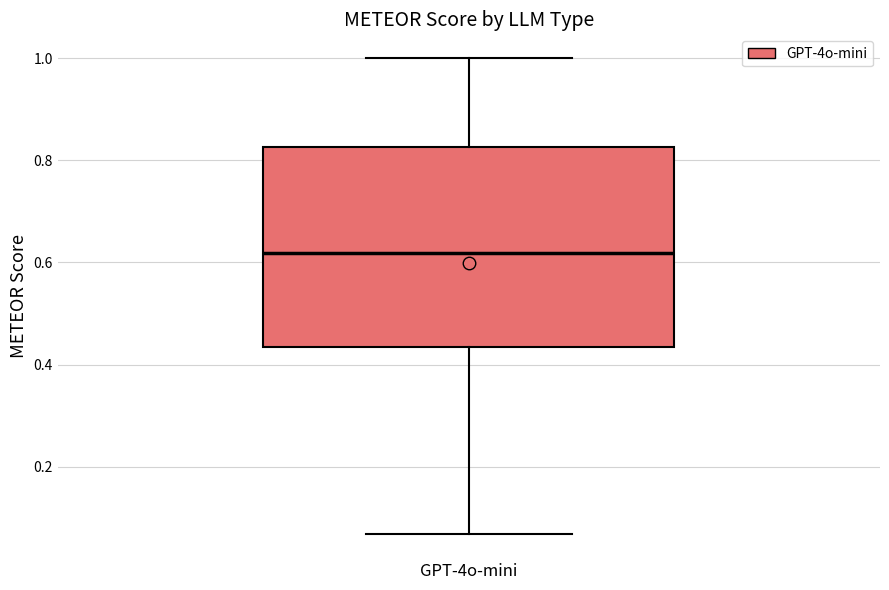

Read this box plot against the y-axis: the position of the median line, the range covered by the box, and the ends of both whiskers. The values are not printed on the chart, so give them approximately, as read against the axis.

median 0.62, box 0.44 to 0.82, whiskers 0.06 to 1.00